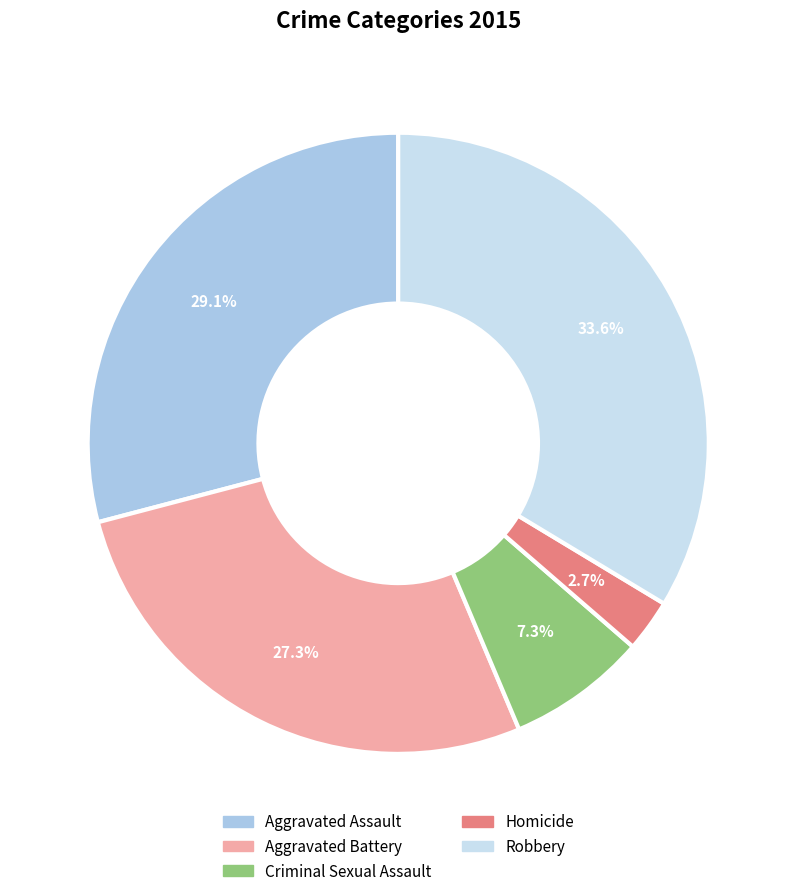

Rank the categories by value from highest to lowest.

Robbery, Aggravated Assault, Aggravated Battery, Criminal Sexual Assault, Homicide